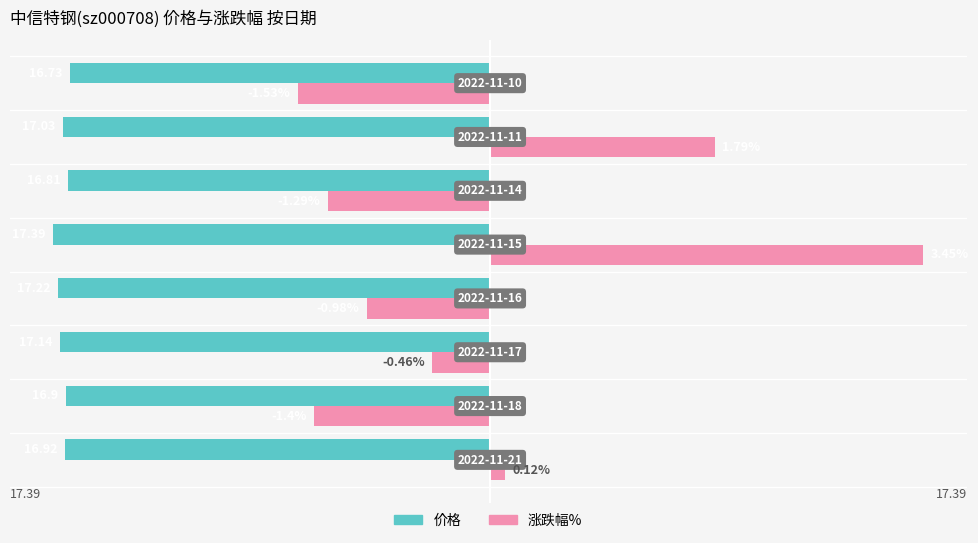

What are all the series names shown in the legend?

价格, 涨跌幅%